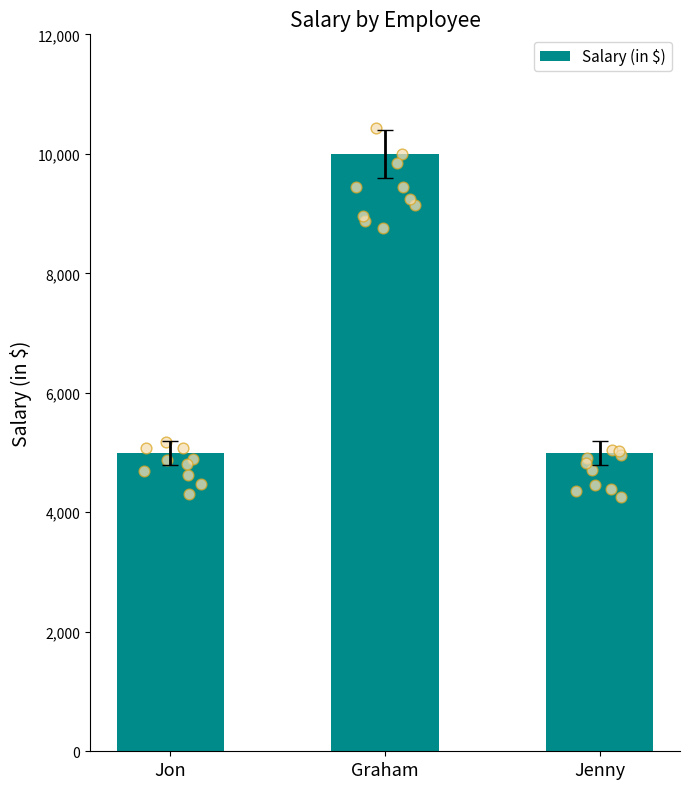

Approximately how many times larger is the value at Jon compared to Graham?

0.5